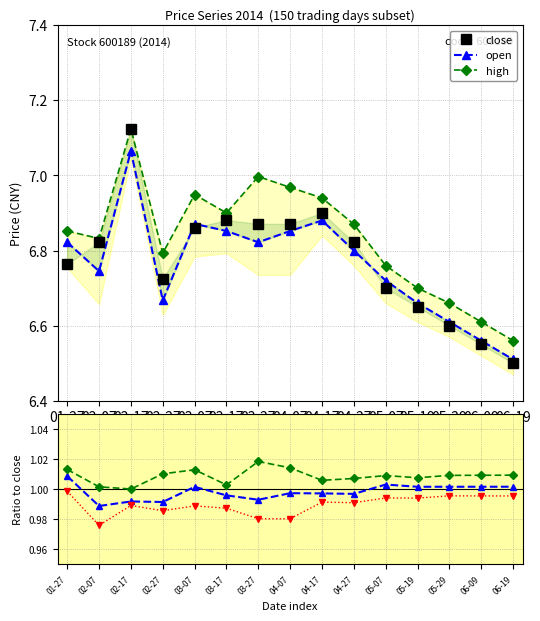

Which series changed the most between 04-27 and 06-19?

close